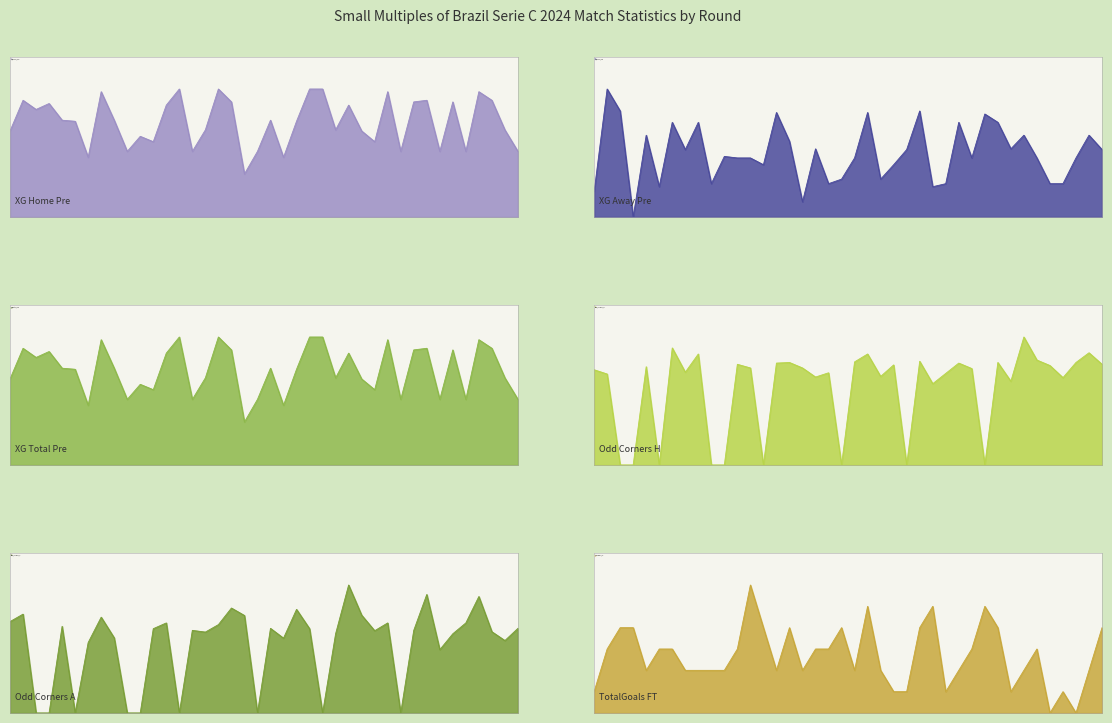

Is it true that XG_Total_Pre equals 1.5 at 7?

False